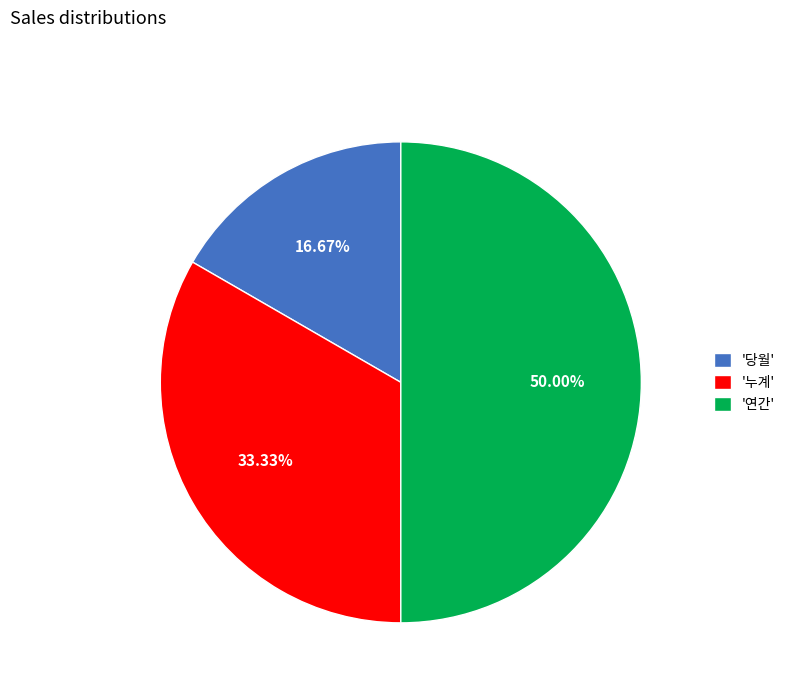

Which has a higher value, '누계' or '연간'?

'연간'